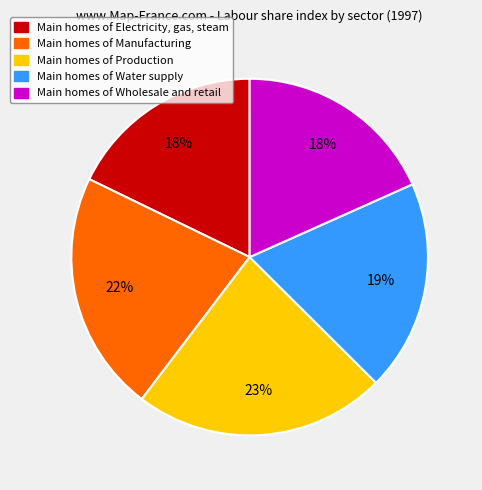

Which category has the biggest portion of the pie?

Main homes of Production